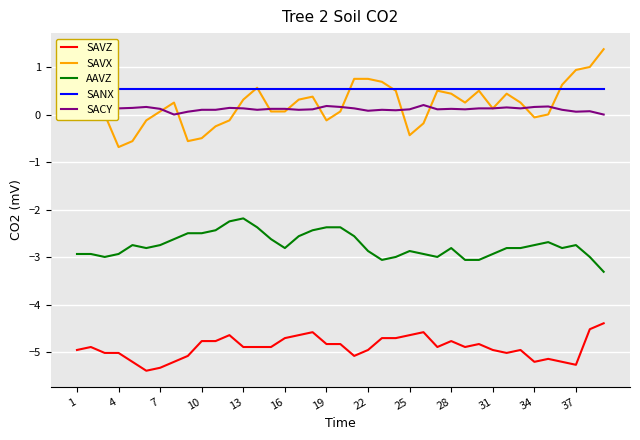

Which series has the widest spread of values?

SAVX